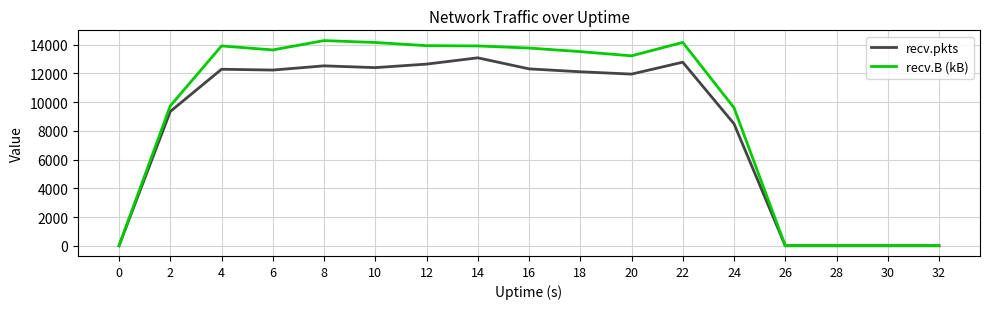

True or false: recv.B (kB) has more than 0 points higher than both neighbors.

True